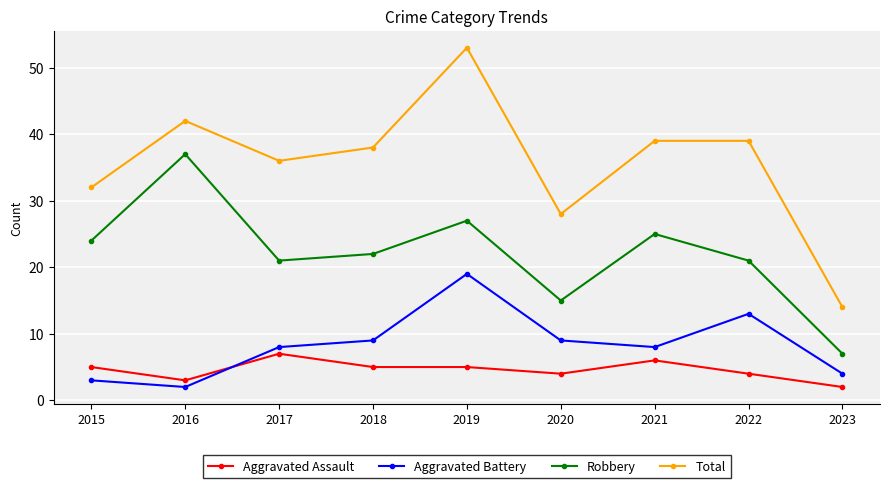

Where is the first local minimum for Robbery?

2017